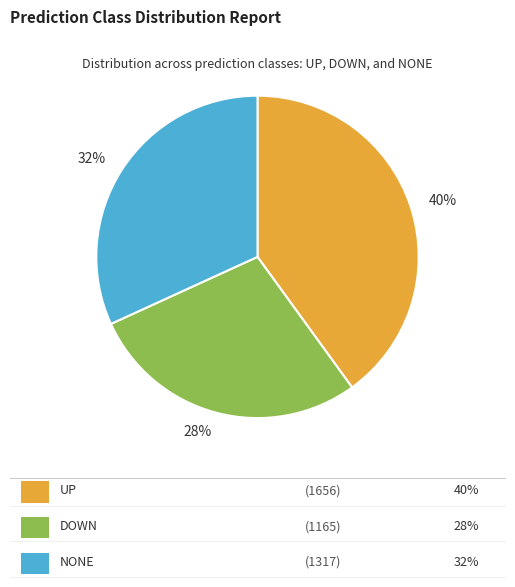

What percentage is the 40% slice, to the nearest percent?

40%